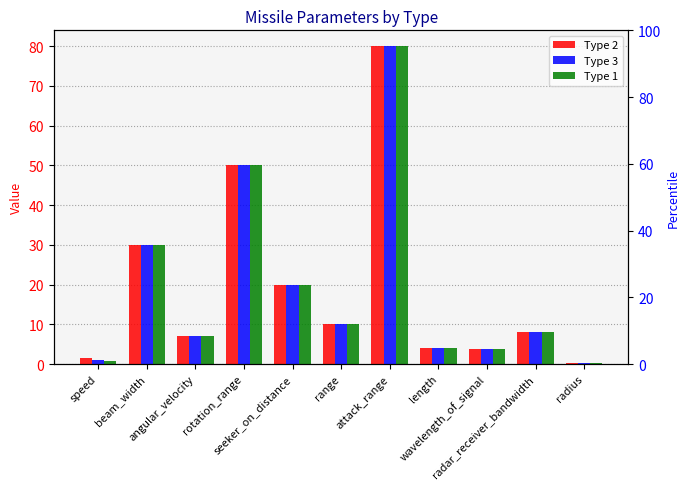

Rank the series at attack_range from lowest to highest value.

Type 2, Type 3, Type 1